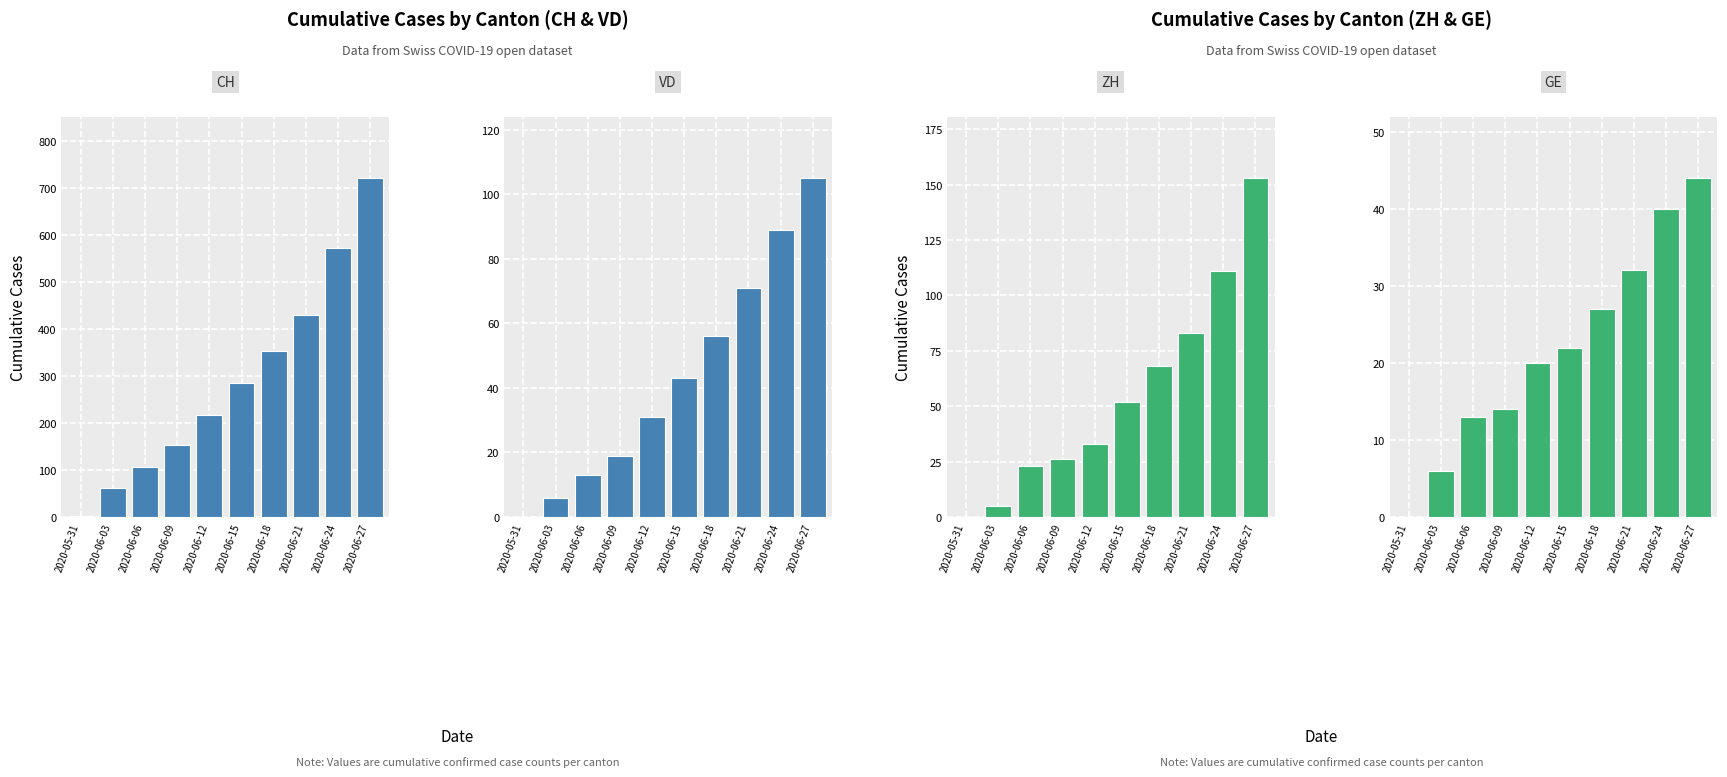

How many data points in CH are above 285?

4